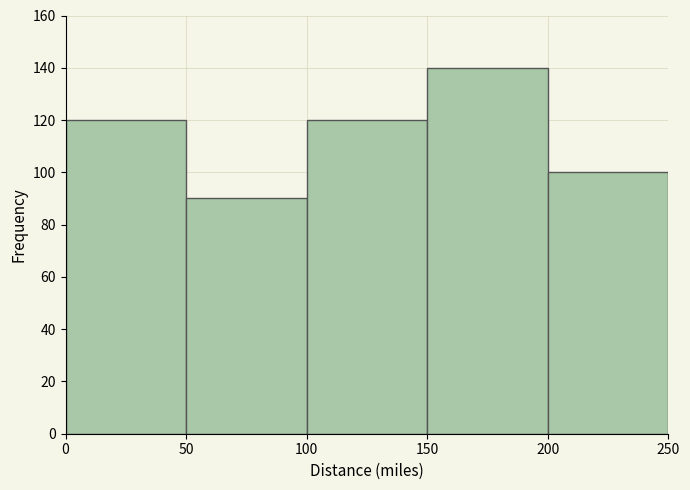

Reading left to right, list every bar in this chart as the range it spans on the x-axis followed by its height. The values are not printed on the chart, so give them approximately, as read against the axis.

0 to 50: 120
50 to 100: 90
100 to 150: 120
150 to 200: 140
200 to 250: 100